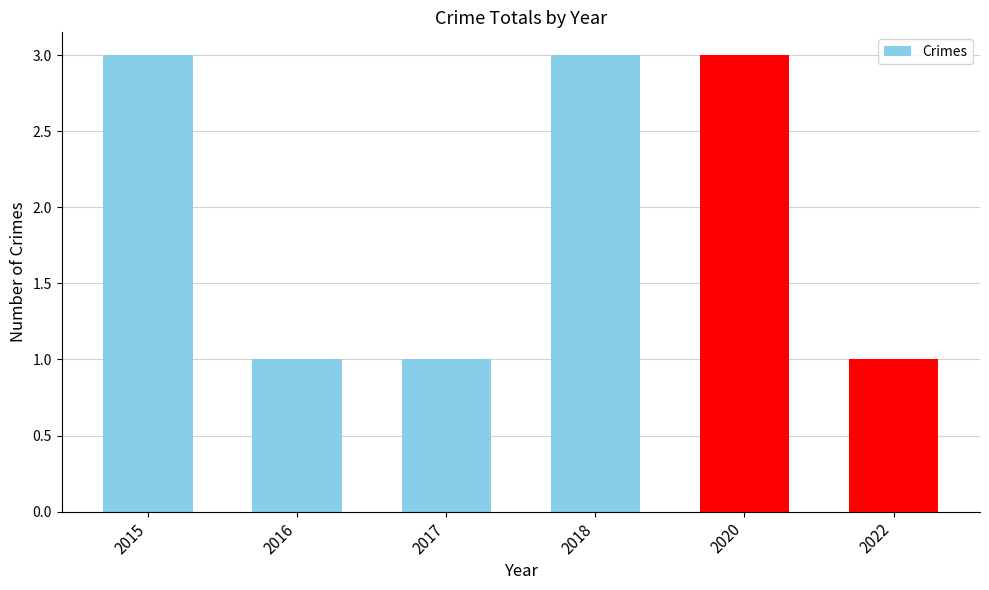

What is the sum of all values?

12